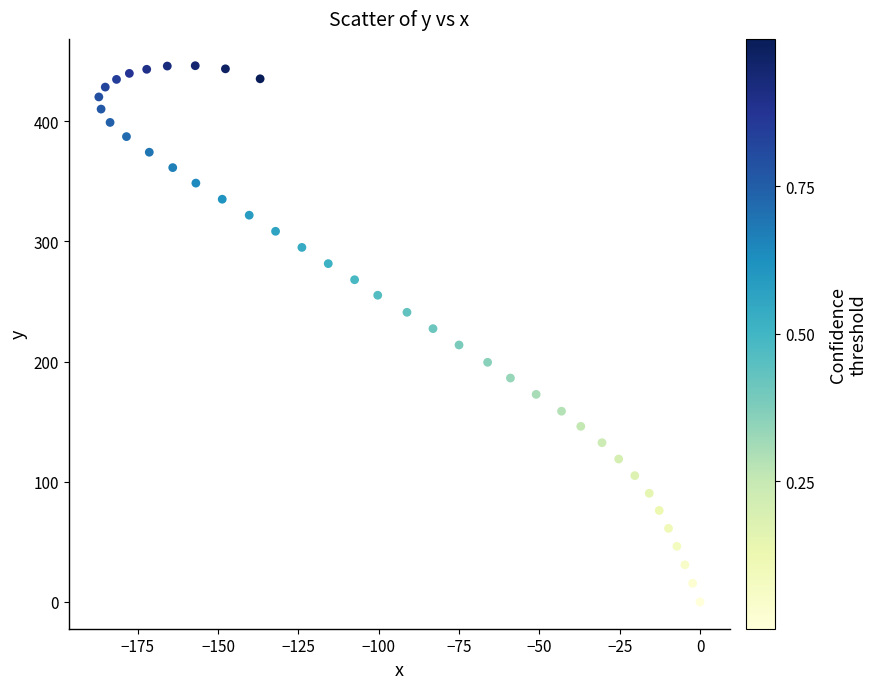

What is the range of Y values (max minus min)?

446.2